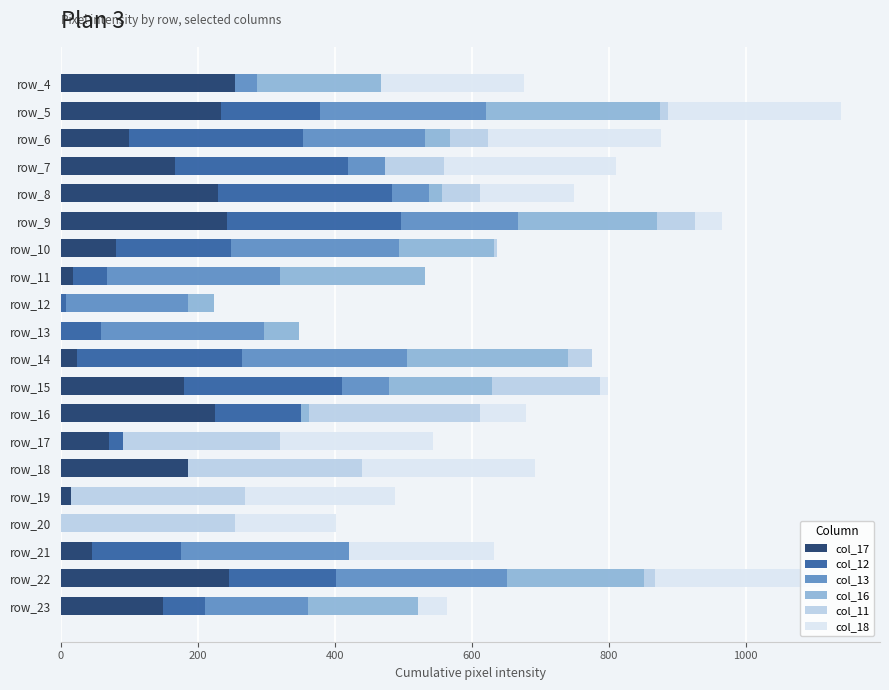

How many categories are shown in the chart?

20